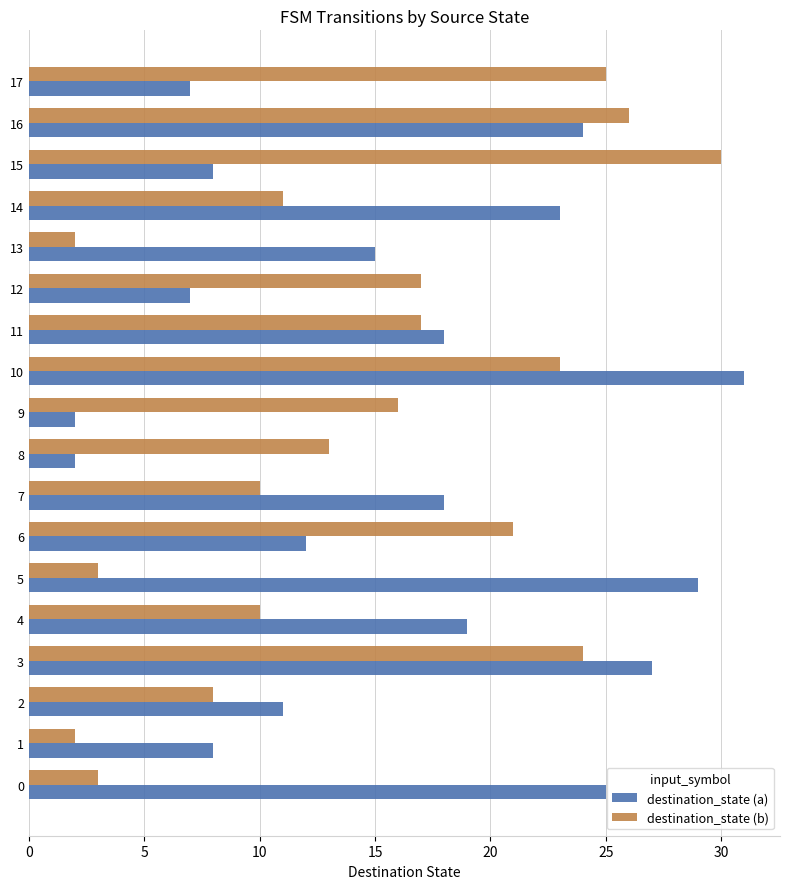

What are all the series names shown in the legend?

destination_state (a), destination_state (b)